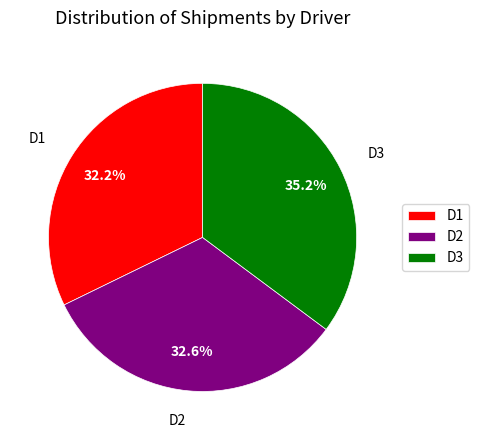

What is the largest slice in the pie chart?

D3